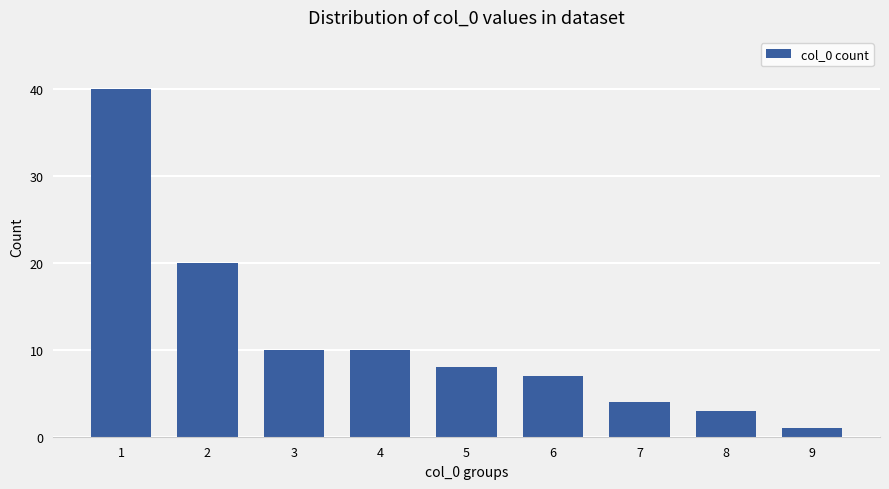

What is the sum of the values at 8 and 7?

7